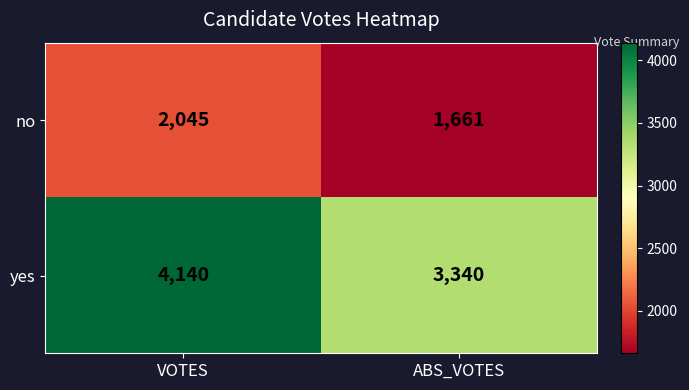

Which series has the largest total across all categories?

yes